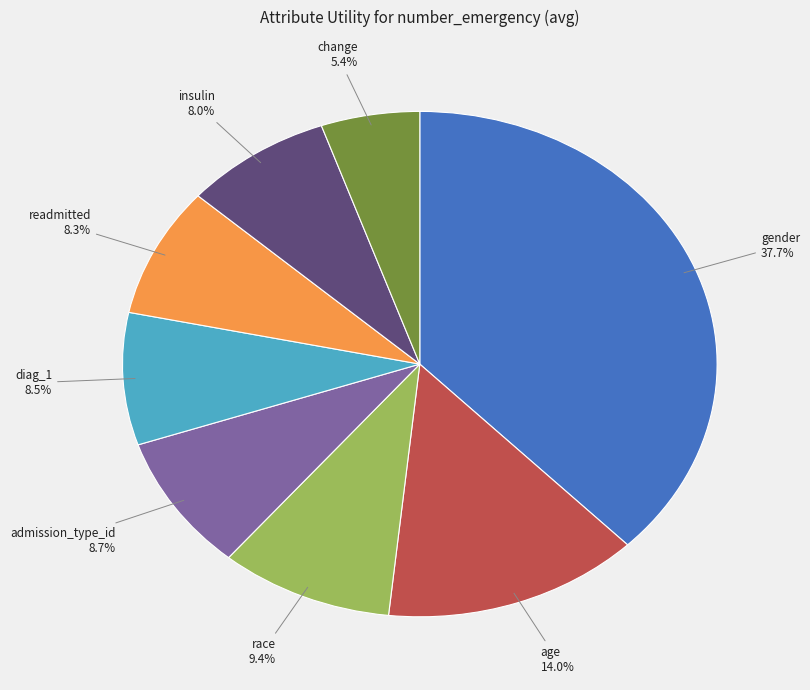

What is the smallest slice in the pie chart?

change